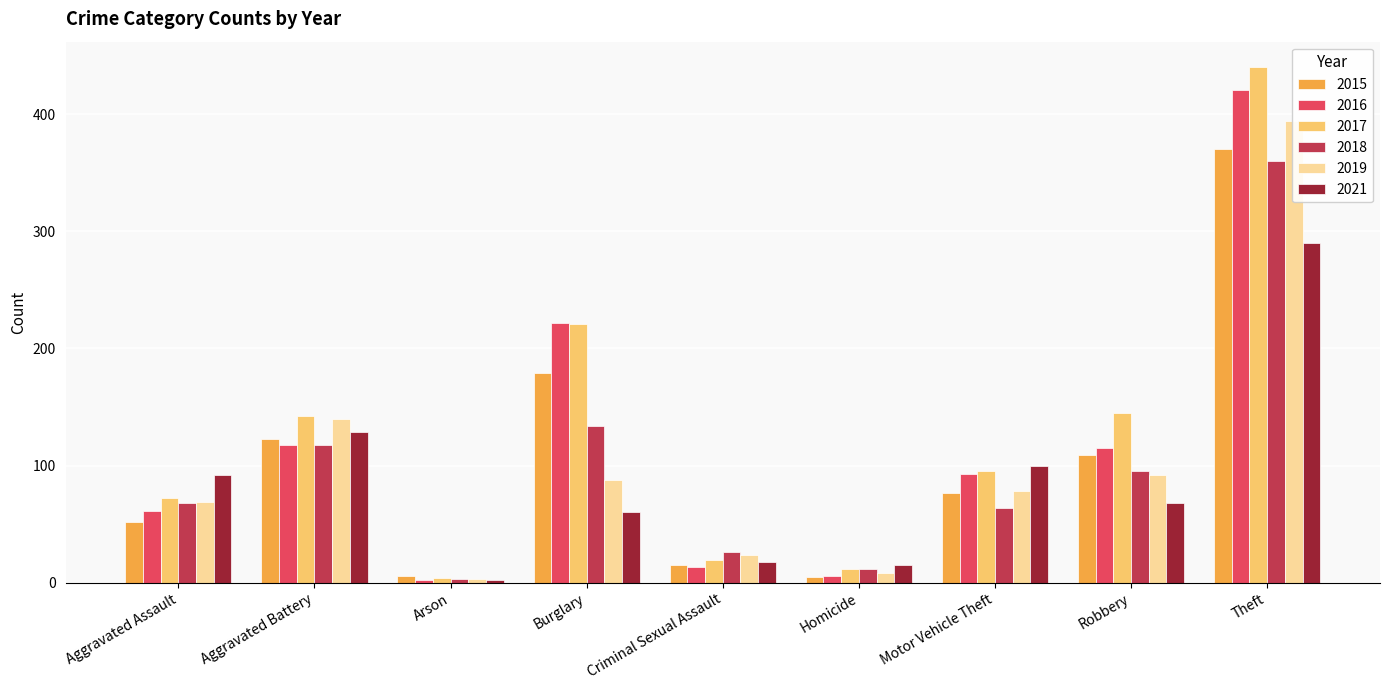

At which category is the sum across all series the highest?

Theft